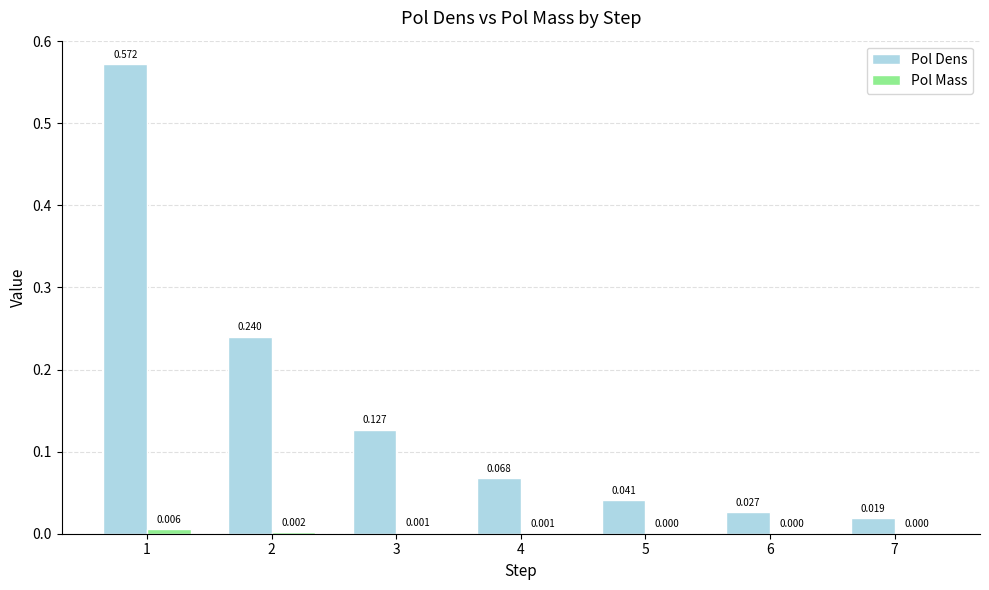

Are the bars grouped side by side (vs. stacked)?

Yes